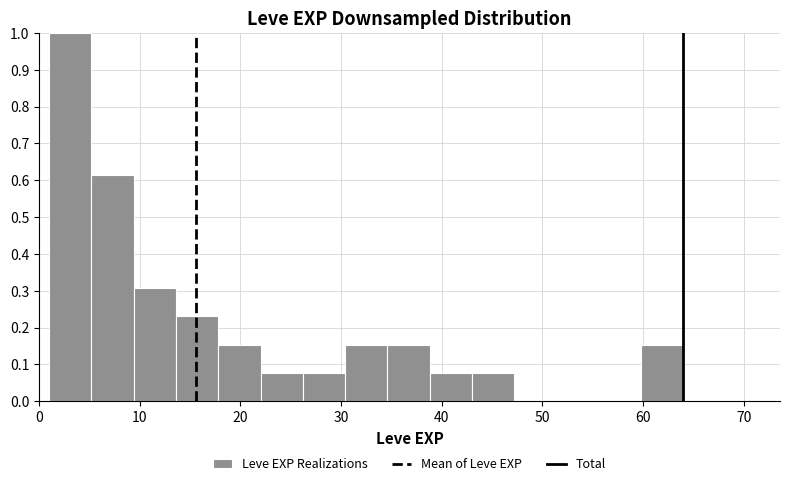

Reading left to right, transcribe this chart: for each bar, give the range it covers on the x-axis and its height. Neither the bar edges nor the heights are printed on the chart, so give them approximately, as read against the axes.

1.0 to 5.2: 1.00
5.2 to 9.4: 0.62
9.4 to 13.6: 0.31
13.6 to 17.8: 0.23
17.8 to 22.0: 0.15
22.0 to 26.2: 0.08
26.2 to 30.4: 0.08
30.4 to 34.6: 0.15
34.6 to 38.8: 0.15
38.8 to 43.0: 0.08
43.0 to 47.2: 0.08
47.2 to 51.4: 0
51.4 to 55.6: 0
55.6 to 59.8: 0
59.8 to 64.0: 0.15